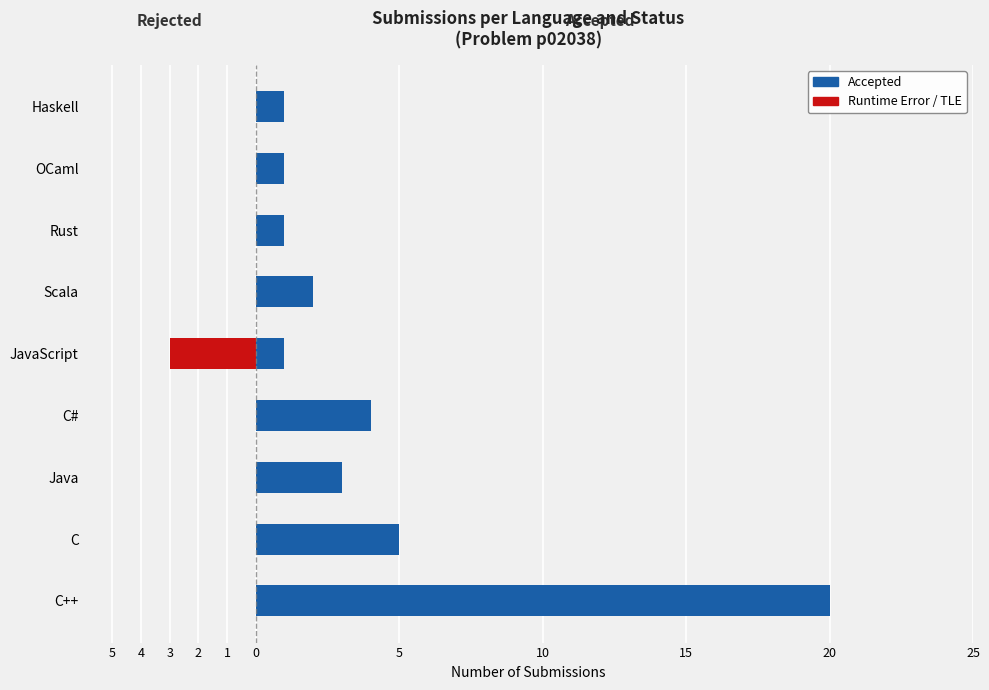

At how many categories does at least one series exceed 14?

1